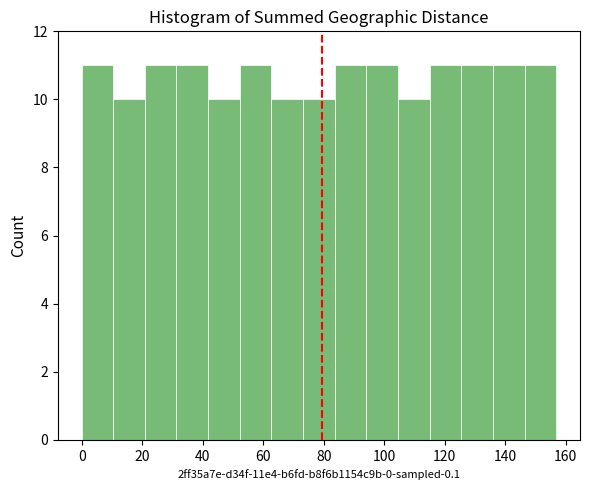

Reading left to right, transcribe this chart: for each bar, give the range it covers on the x-axis and its height. Neither the bar edges nor the heights are printed on the chart, so give them approximately, as read against the axes.

0 to 10: 11
10 to 20: 10
20 to 32: 11
32 to 42: 11
42 to 52: 10
52 to 62: 11
62 to 74: 10
74 to 84: 10
84 to 94: 11
94 to 104: 11
104 to 116: 10
116 to 126: 11
126 to 136: 11
136 to 146: 11
146 to 156: 11